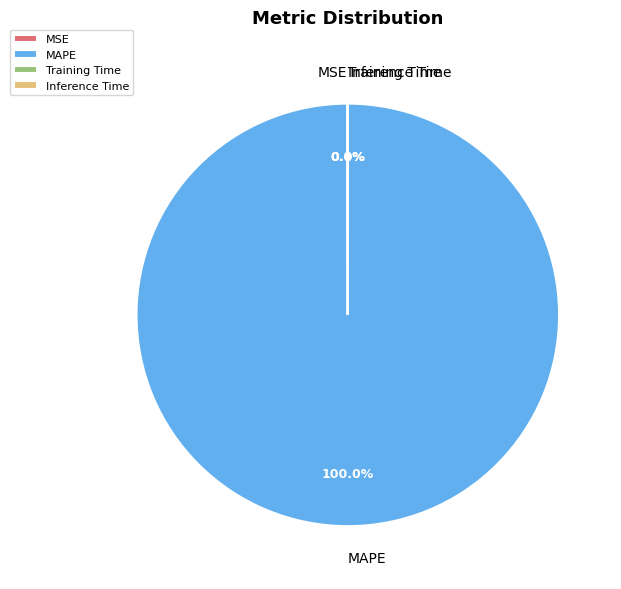

Which category accounts for the majority?

MAPE